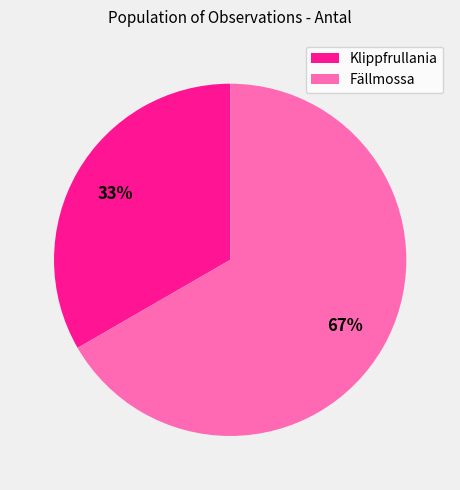

What is the smallest slice in the pie chart?

Klippfrullania